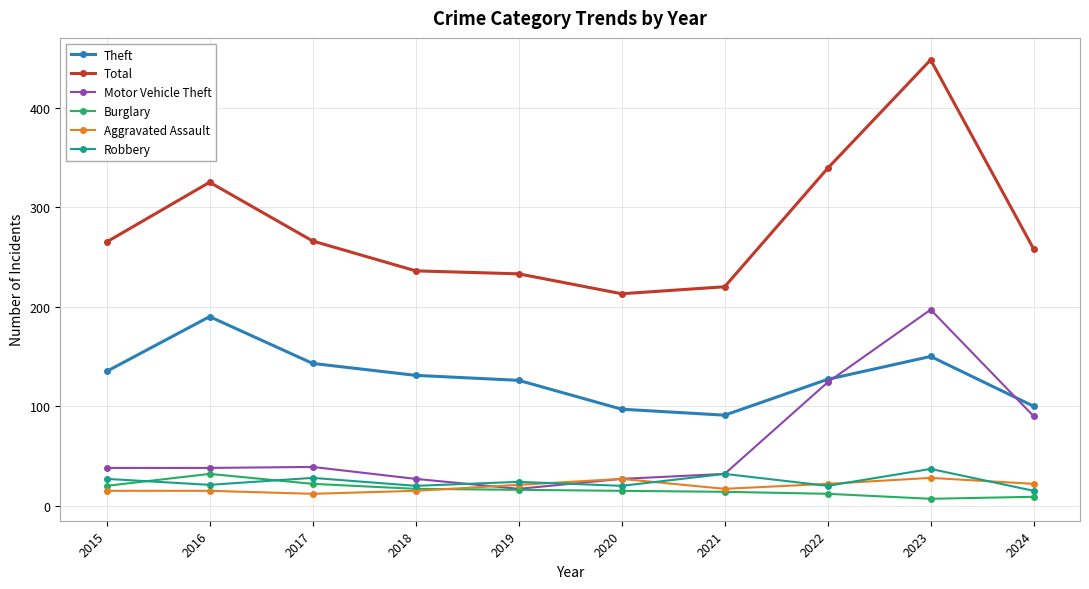

Which series has the widest spread of values?

Total